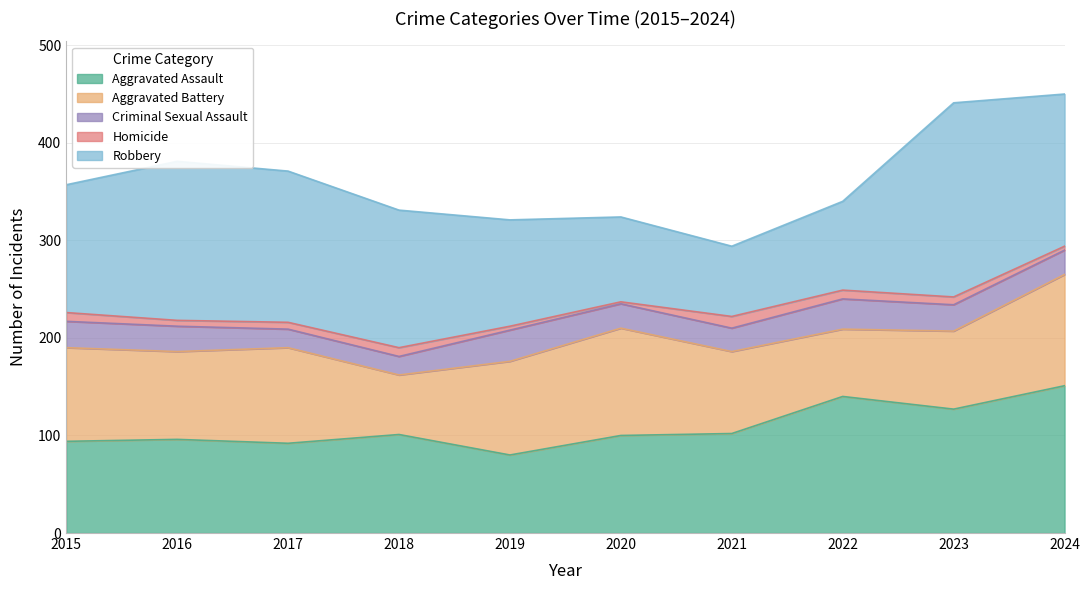

Reading left to right, transcribe all the data shown in this chart.

Aggravated Assault: 2015=94	2016=96	2017=92	2018=101	2019=80	2020=100	2021=102	2022=140	2023=127	2024=151
Aggravated Battery: 2015=96	2016=90	2017=98	2018=61	2019=96	2020=110	2021=84	2022=69	2023=80	2024=114
Criminal Sexual Assault: 2015=27	2016=26	2017=19	2018=19	2019=32	2020=25	2021=24	2022=31	2023=27	2024=25
Homicide: 2015=9	2016=6	2017=7	2018=9	2019=4	2020=2	2021=12	2022=9	2023=8	2024=4
Robbery: 2015=131	2016=163	2017=155	2018=141	2019=109	2020=87	2021=72	2022=91	2023=199	2024=156